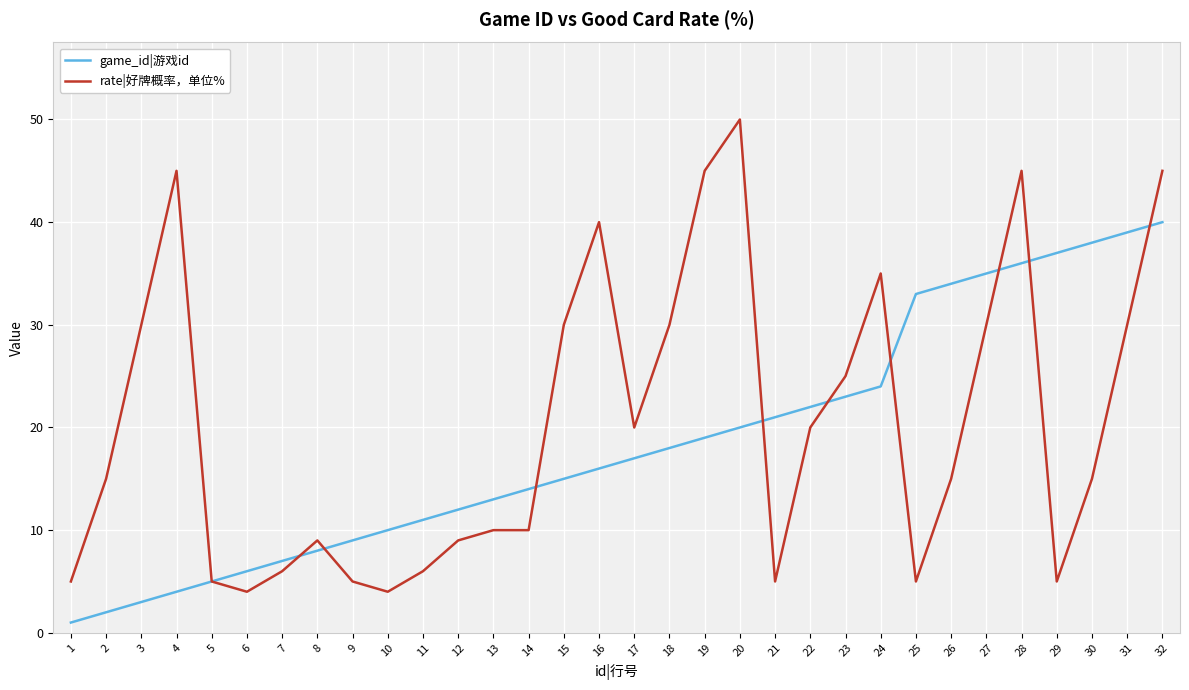

Is the value of game_id|游戏id at 10 greater than the value of rate|好牌概率，单位% at 28?

No